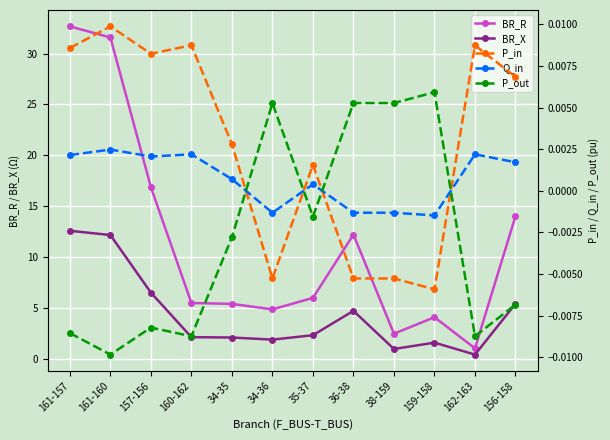

What is the greatest value displayed?

32.7